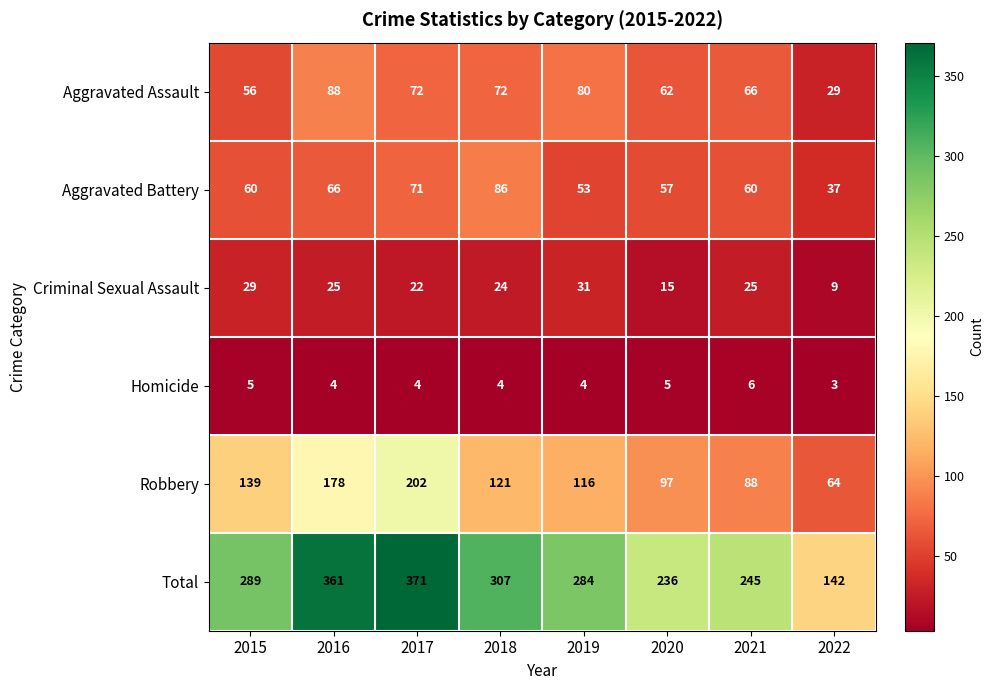

Which category has the highest value across all series?

2017